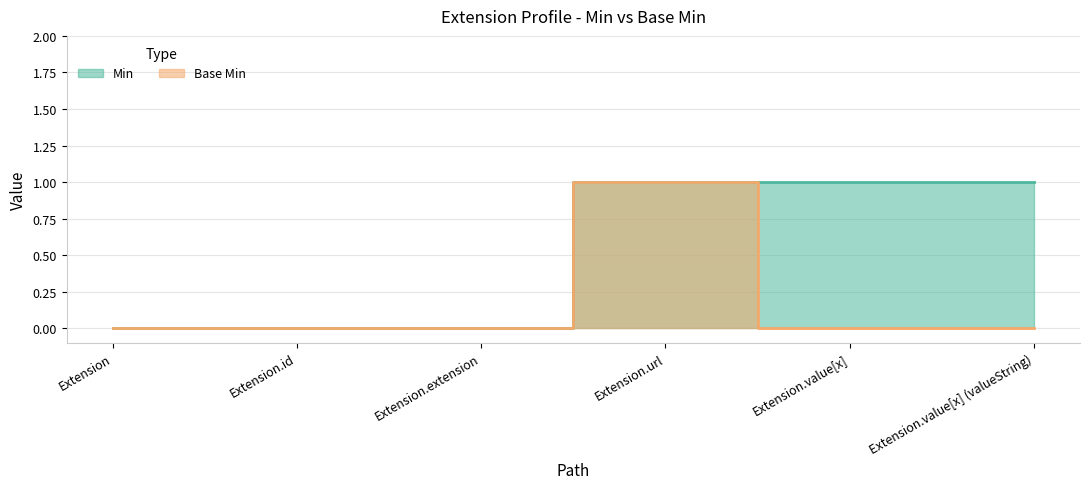

In Base Min, how many points are higher than both neighbors (excluding endpoints)?

1